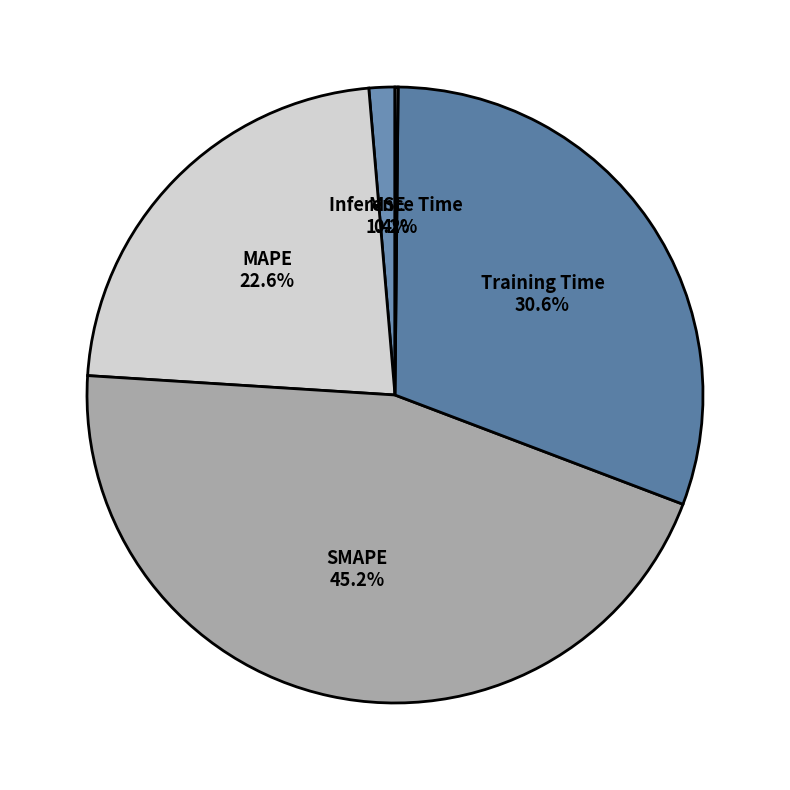

To the nearest percent, what is the combined percentage of MAPE and MSE?

24%